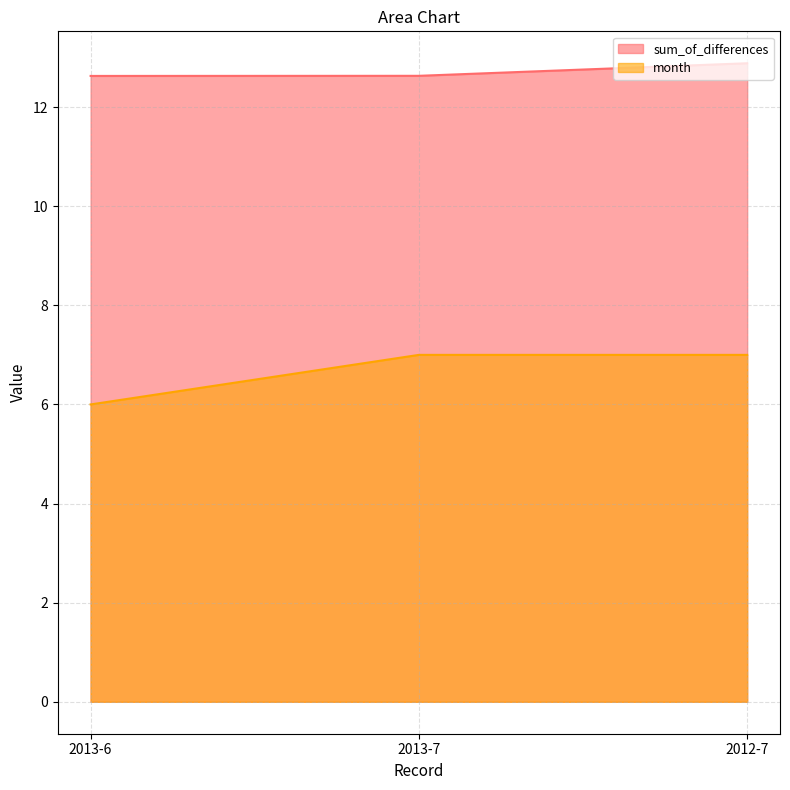

Between 2012-7 and 2013-6, which is larger?

2012-7